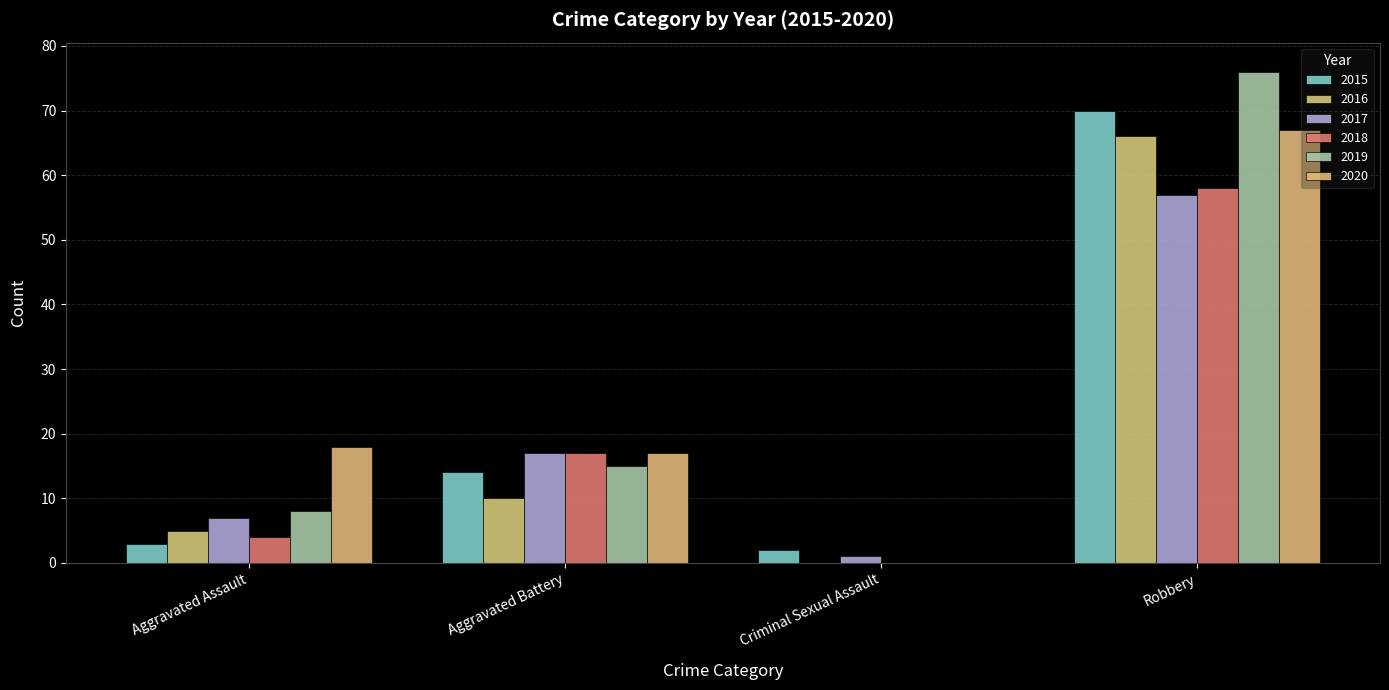

What position from the left is Robbery?

4